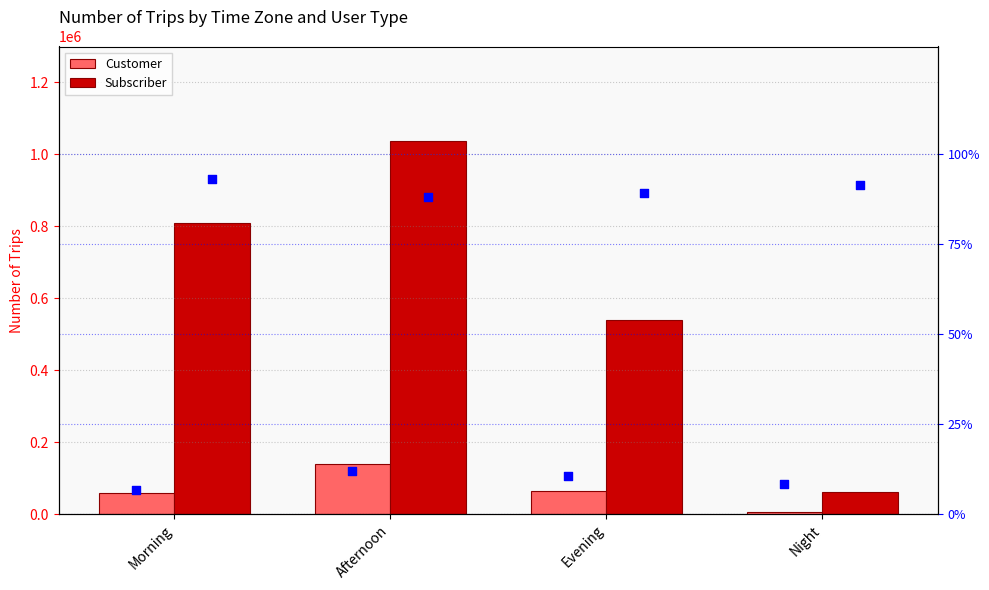

Which series reaches the minimum Y coordinate?

Customer %